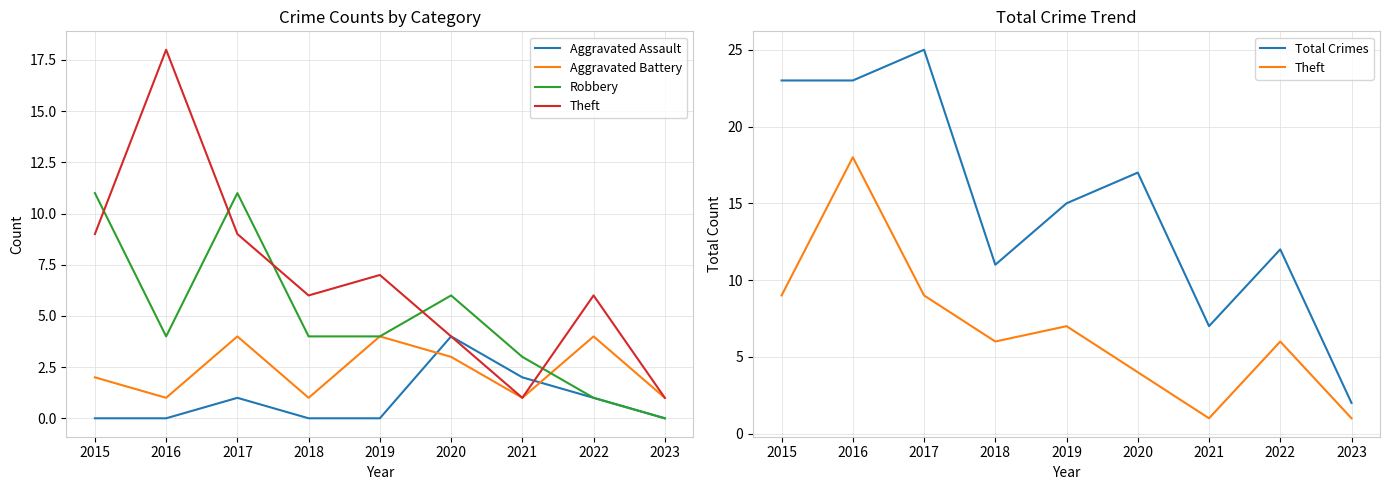

What is the value of the Robbery point at the 1st from the left?

11